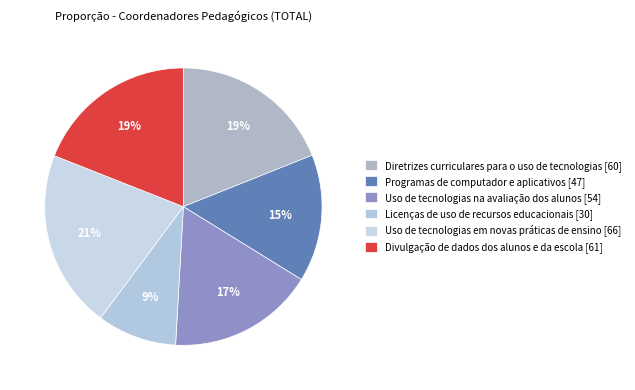

How many segments does this pie chart have?

6